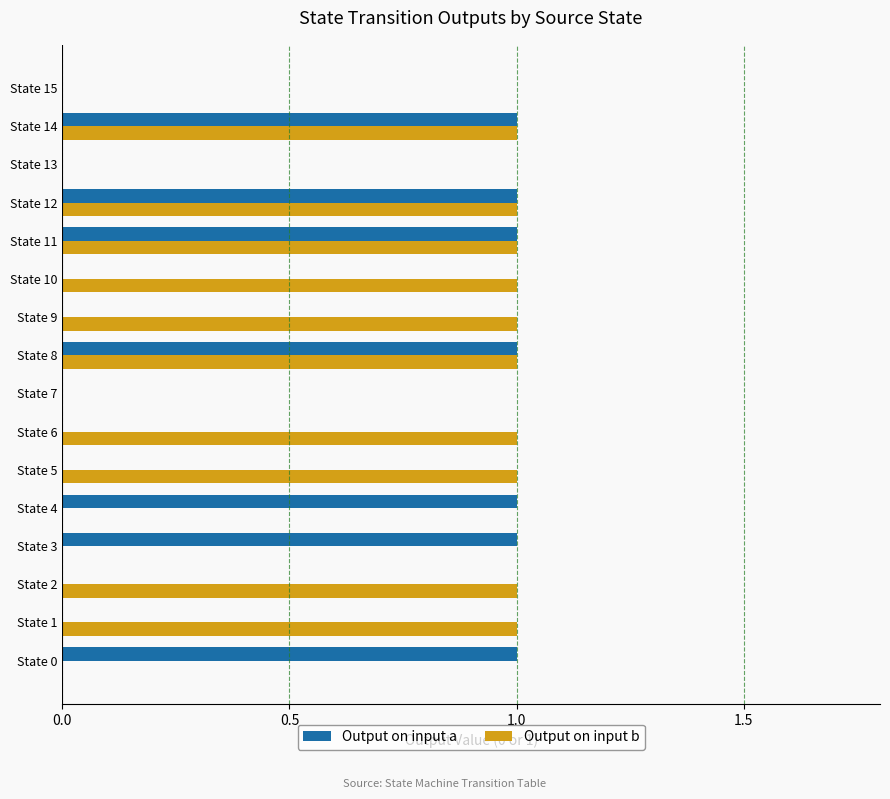

Which series has the largest total across all categories?

Output on input b